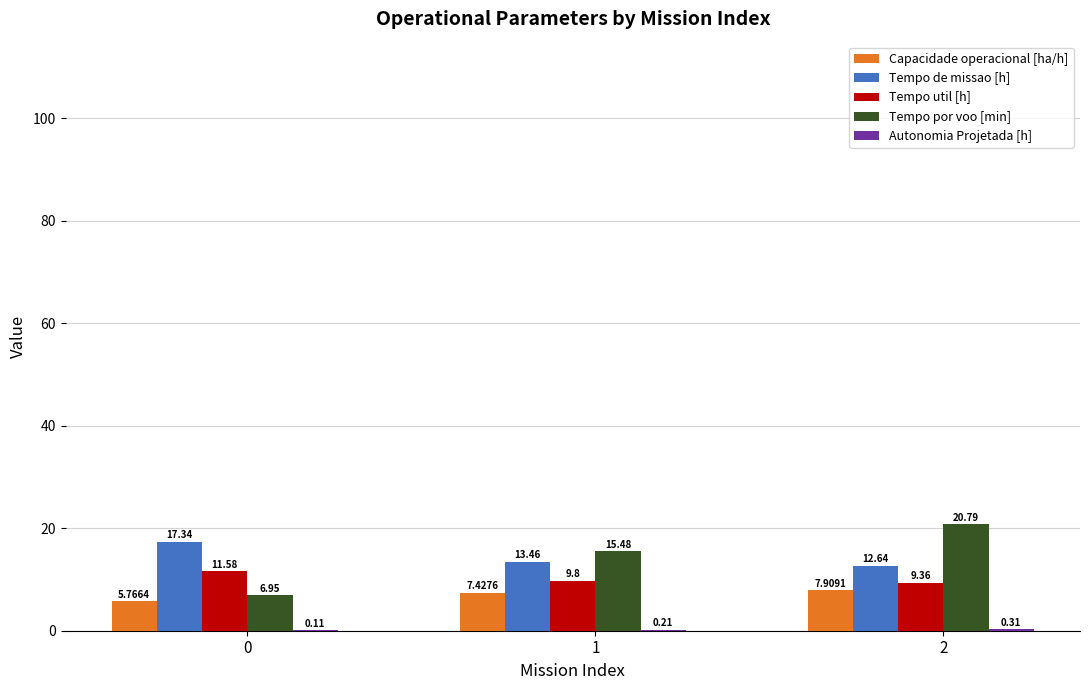

Which series has the largest total across all categories?

Tempo de missao [h]